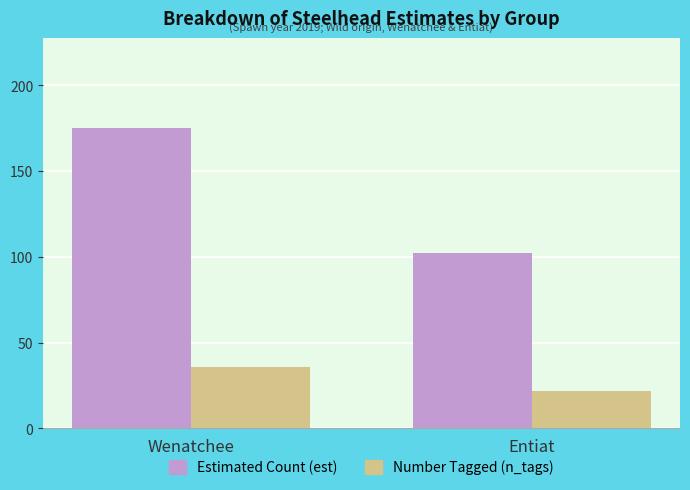

Reading left to right, list all the values displayed in this chart.

Estimated Count (est): Wenatchee=175	Entiat=102
Number Tagged (n_tags): Wenatchee=36	Entiat=22